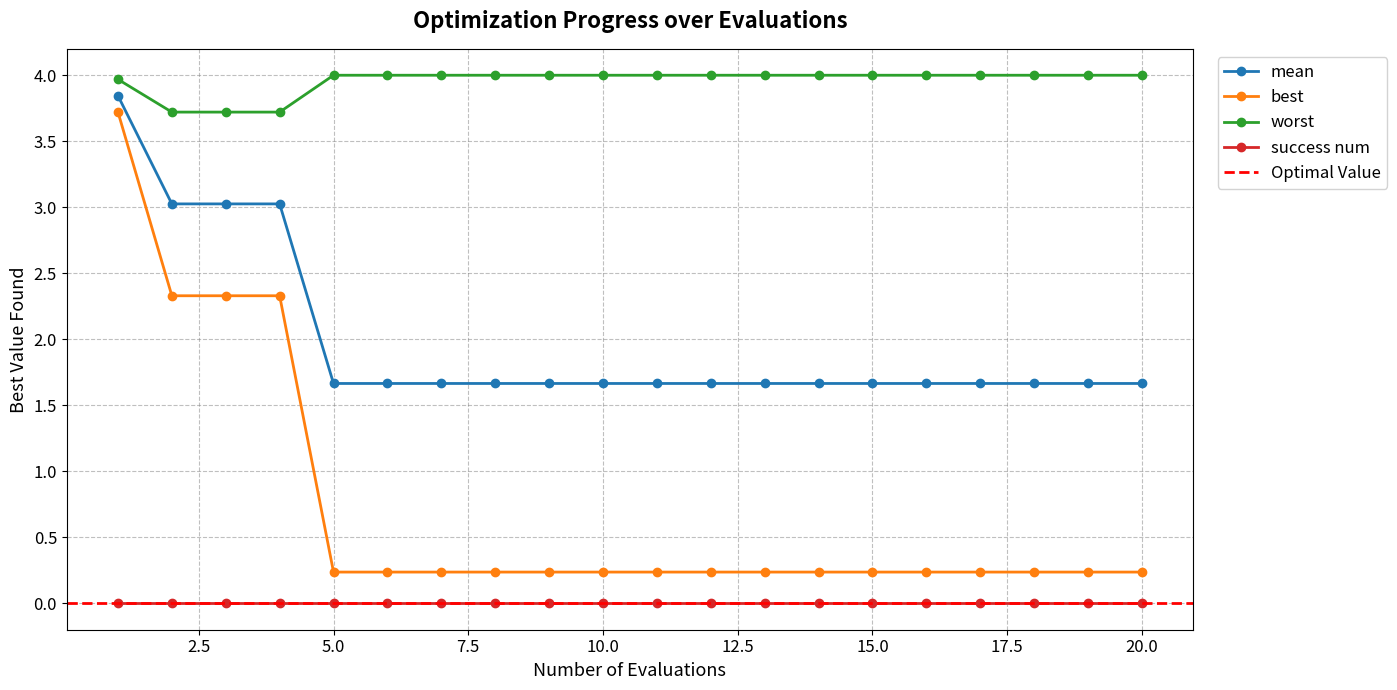

Which has a higher value, 1 or 19?

1